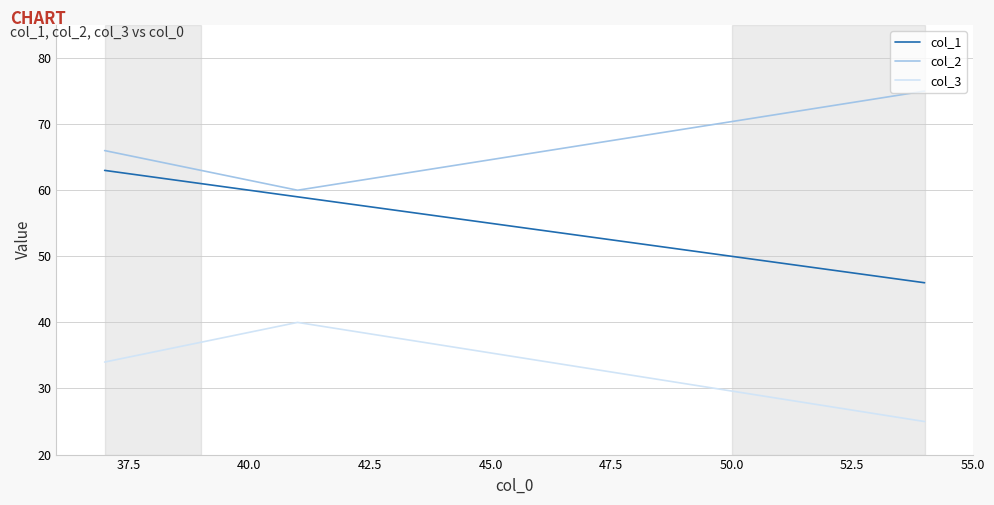

Which series has the largest total across all categories?

col_2